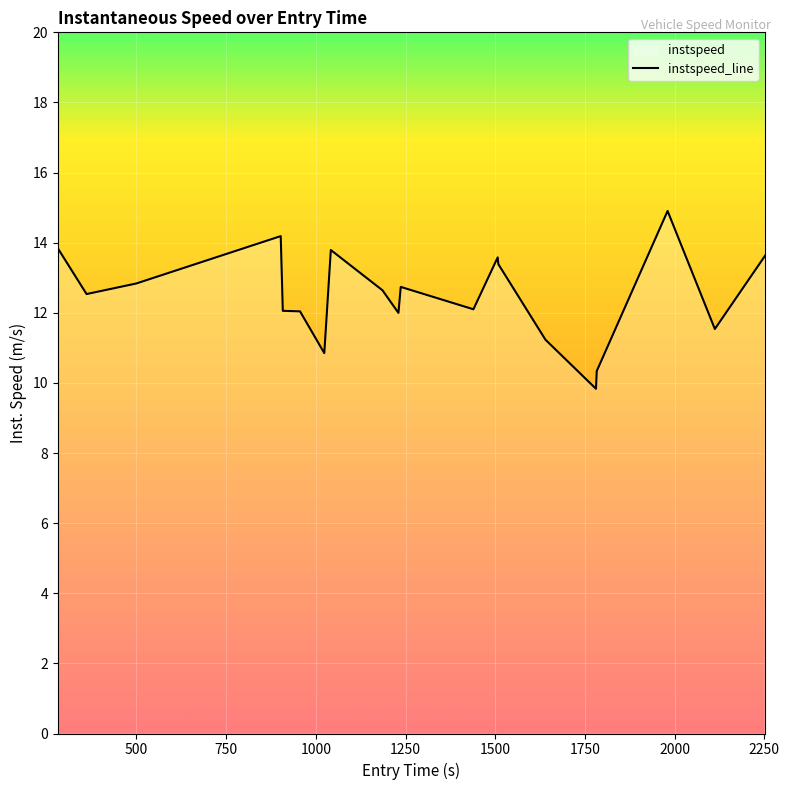

What is the minimum value shown in the chart?

9.8